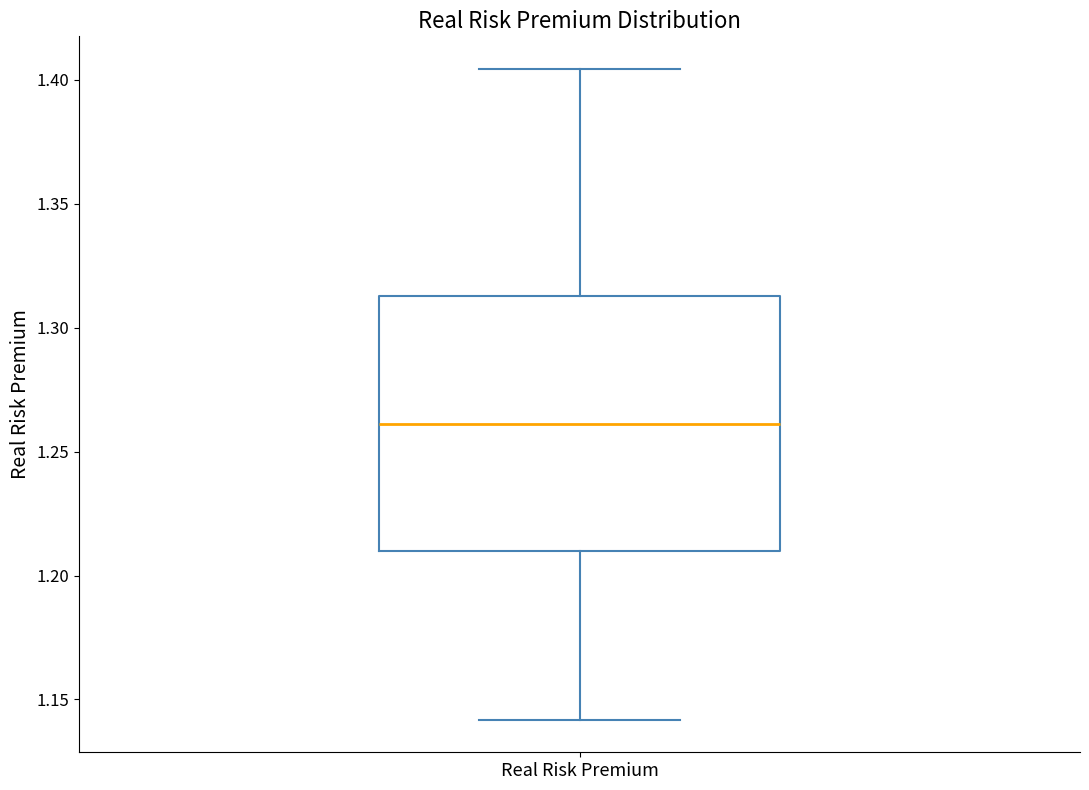

Where is the lower edge of the box for Real Risk Premium on the y-axis? The values are not printed on the chart, so give them approximately, as read against the axis.

1.210